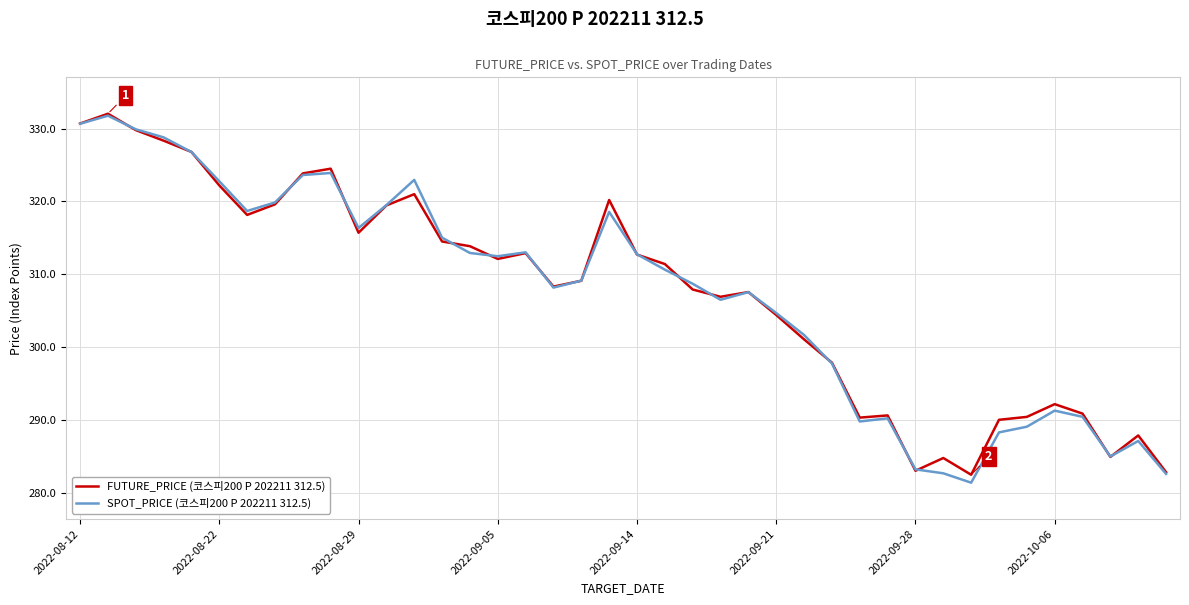

What is the highest value of the SPOT_PRICE (코스피200 P 202211 312.5) series?

331.8